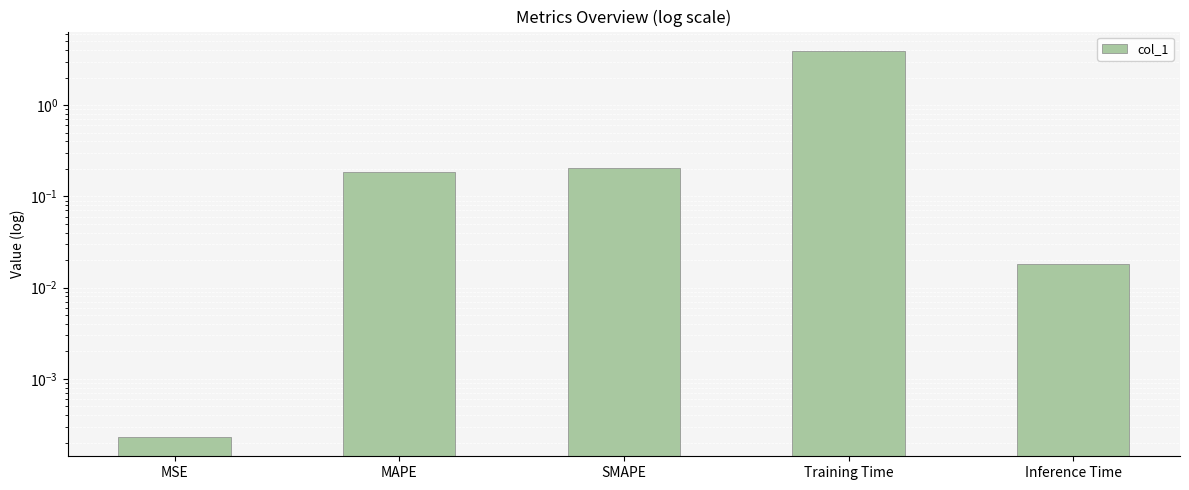

The chart shows a value of 0.0 at Inference Time. True or false?

True